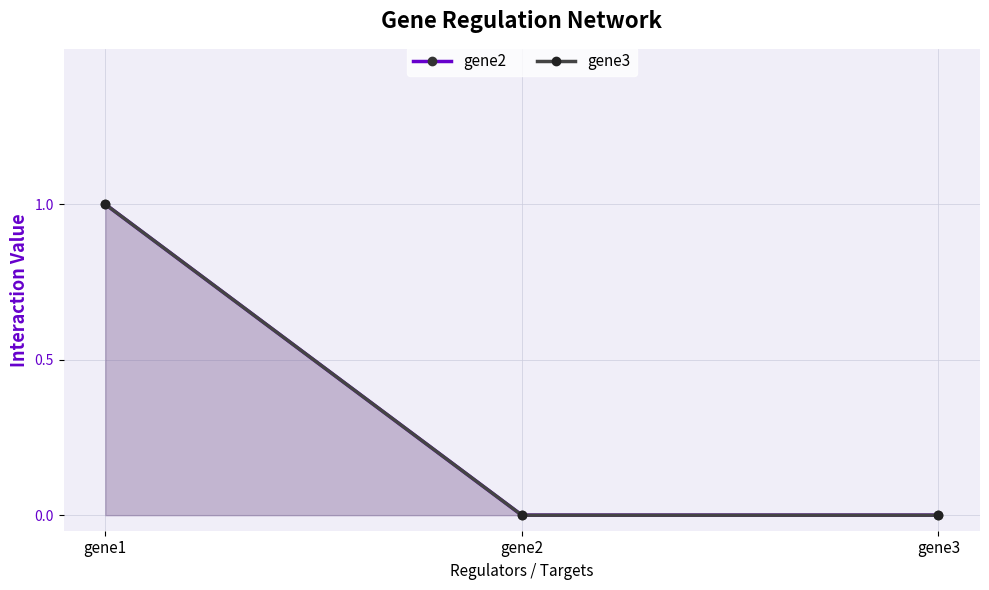

Is it true that gene2 equals 0 at gene3?

True